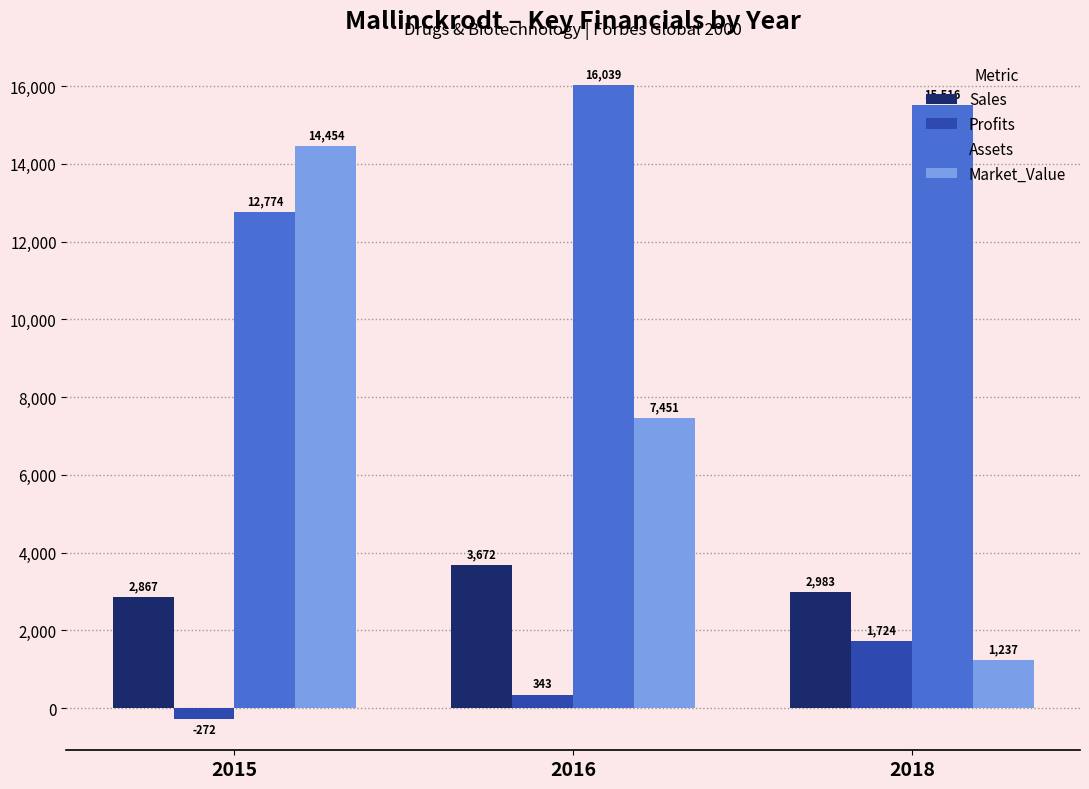

What is the sum of the Profits values at 2015 and 2016?

70.7